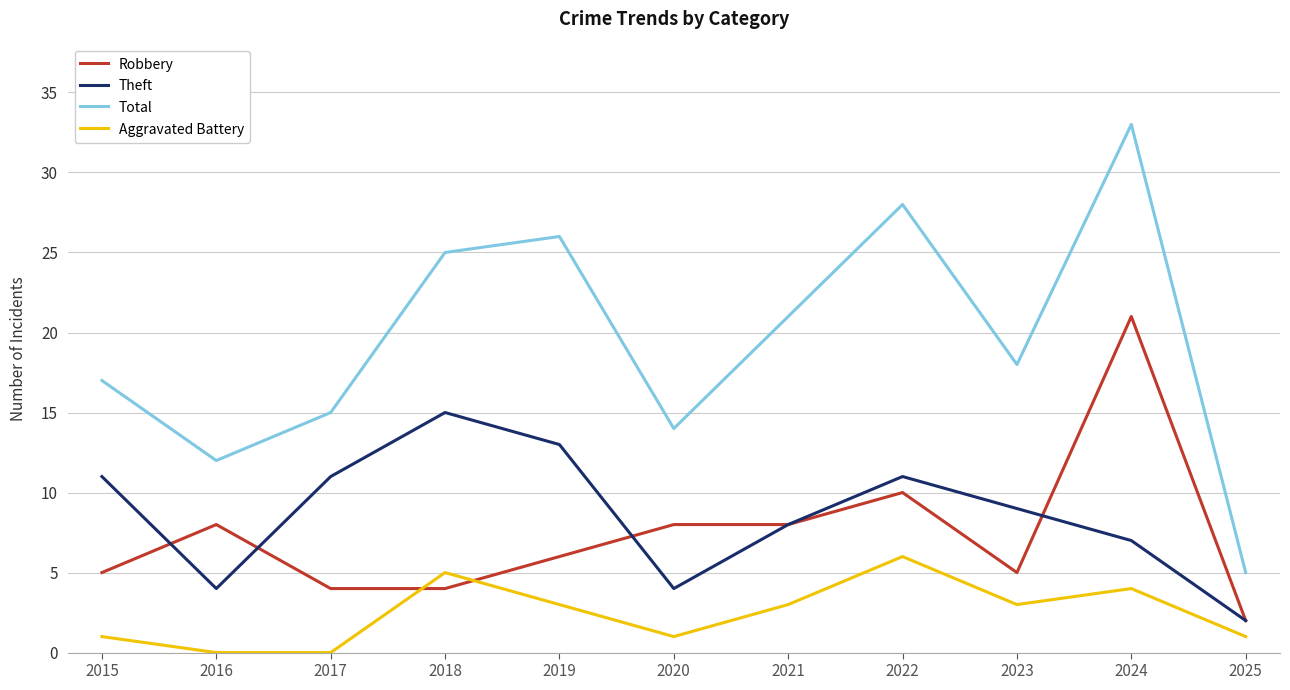

At which label does Robbery first exceed 6?

2016